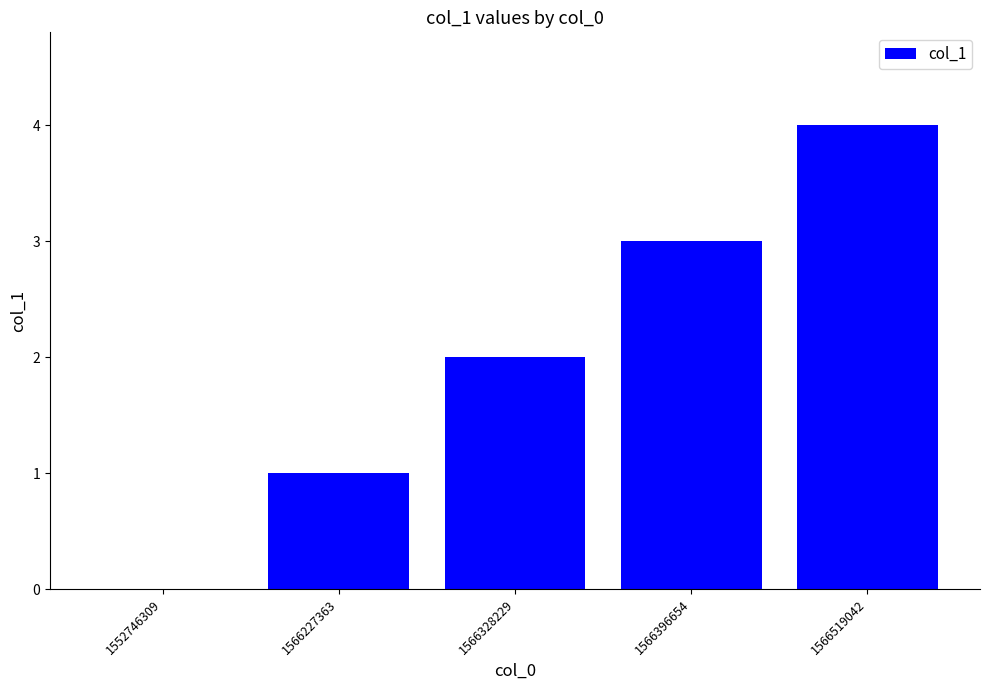

What is the sum of the values at 1566396654 and 1566519042?

7